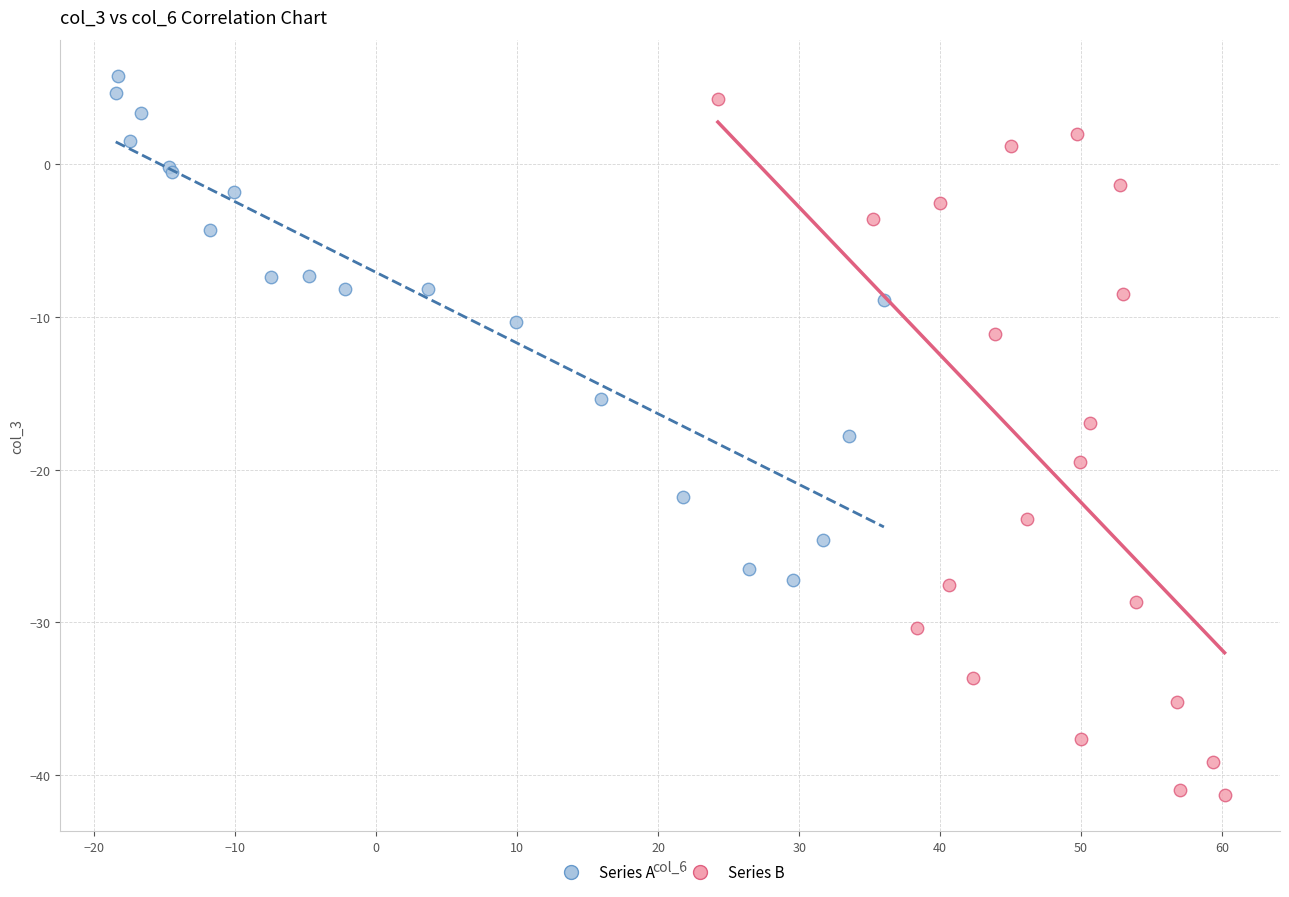

Which series has the largest Y range (max minus min)?

Series B